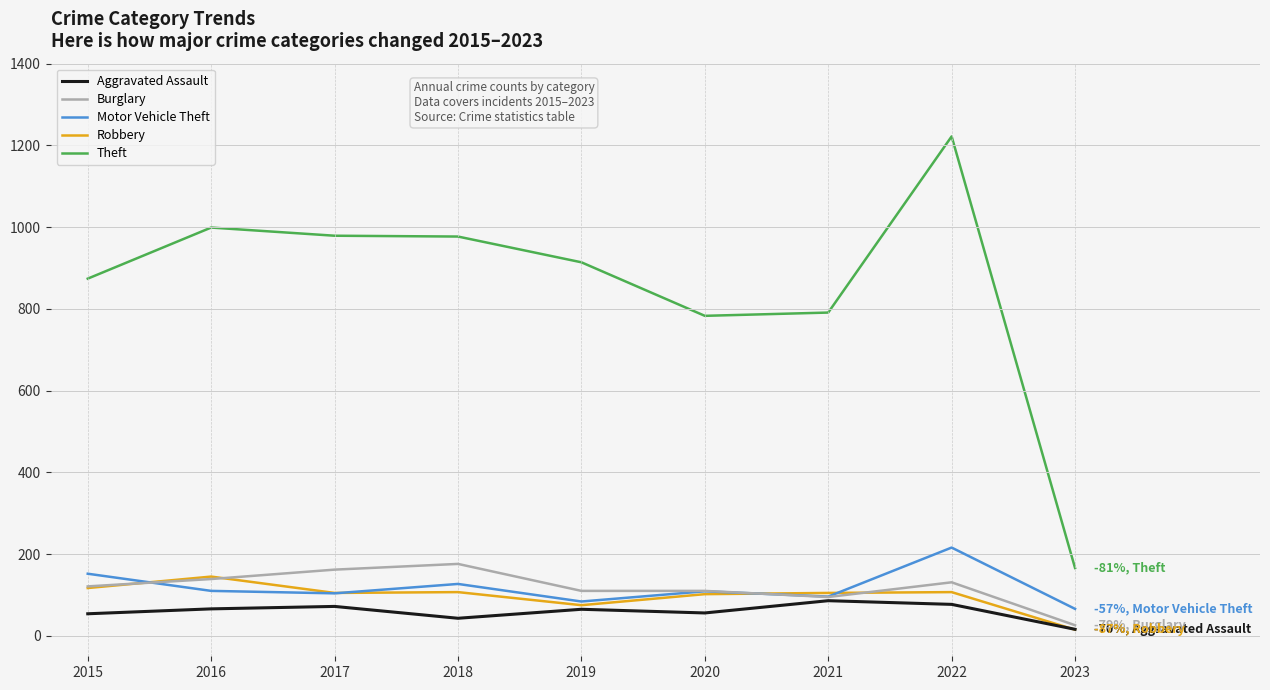

Which series has the widest spread of values?

Theft